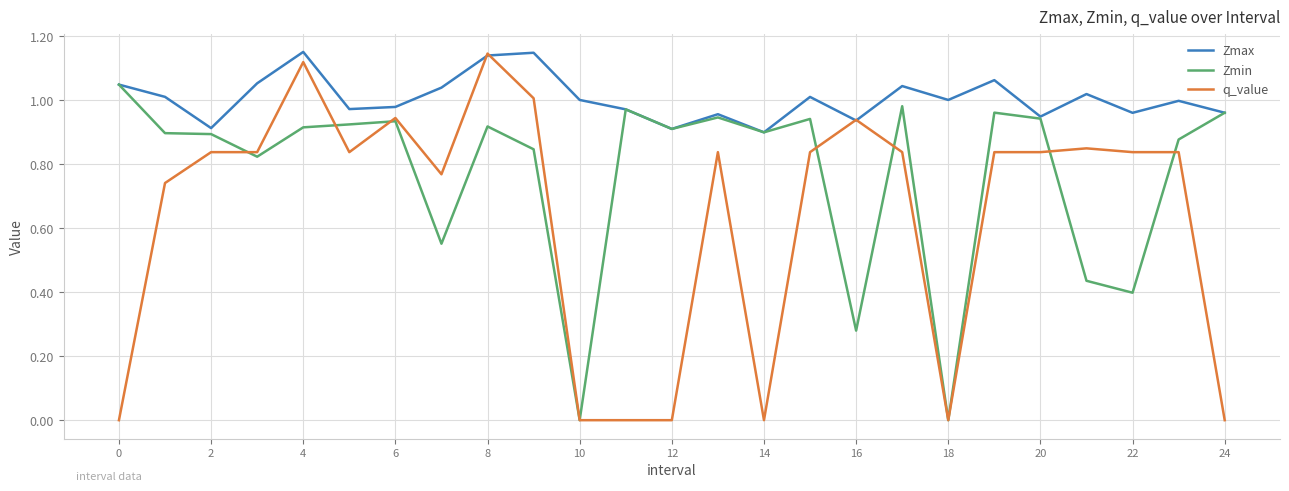

Which series has the largest total across all categories?

Zmax